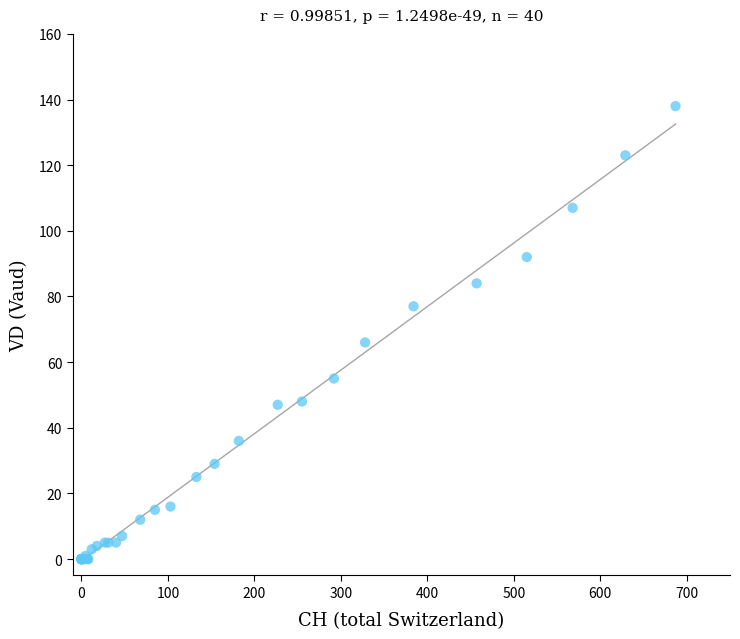

What Y value in the scatter plot is closest to 69?

66